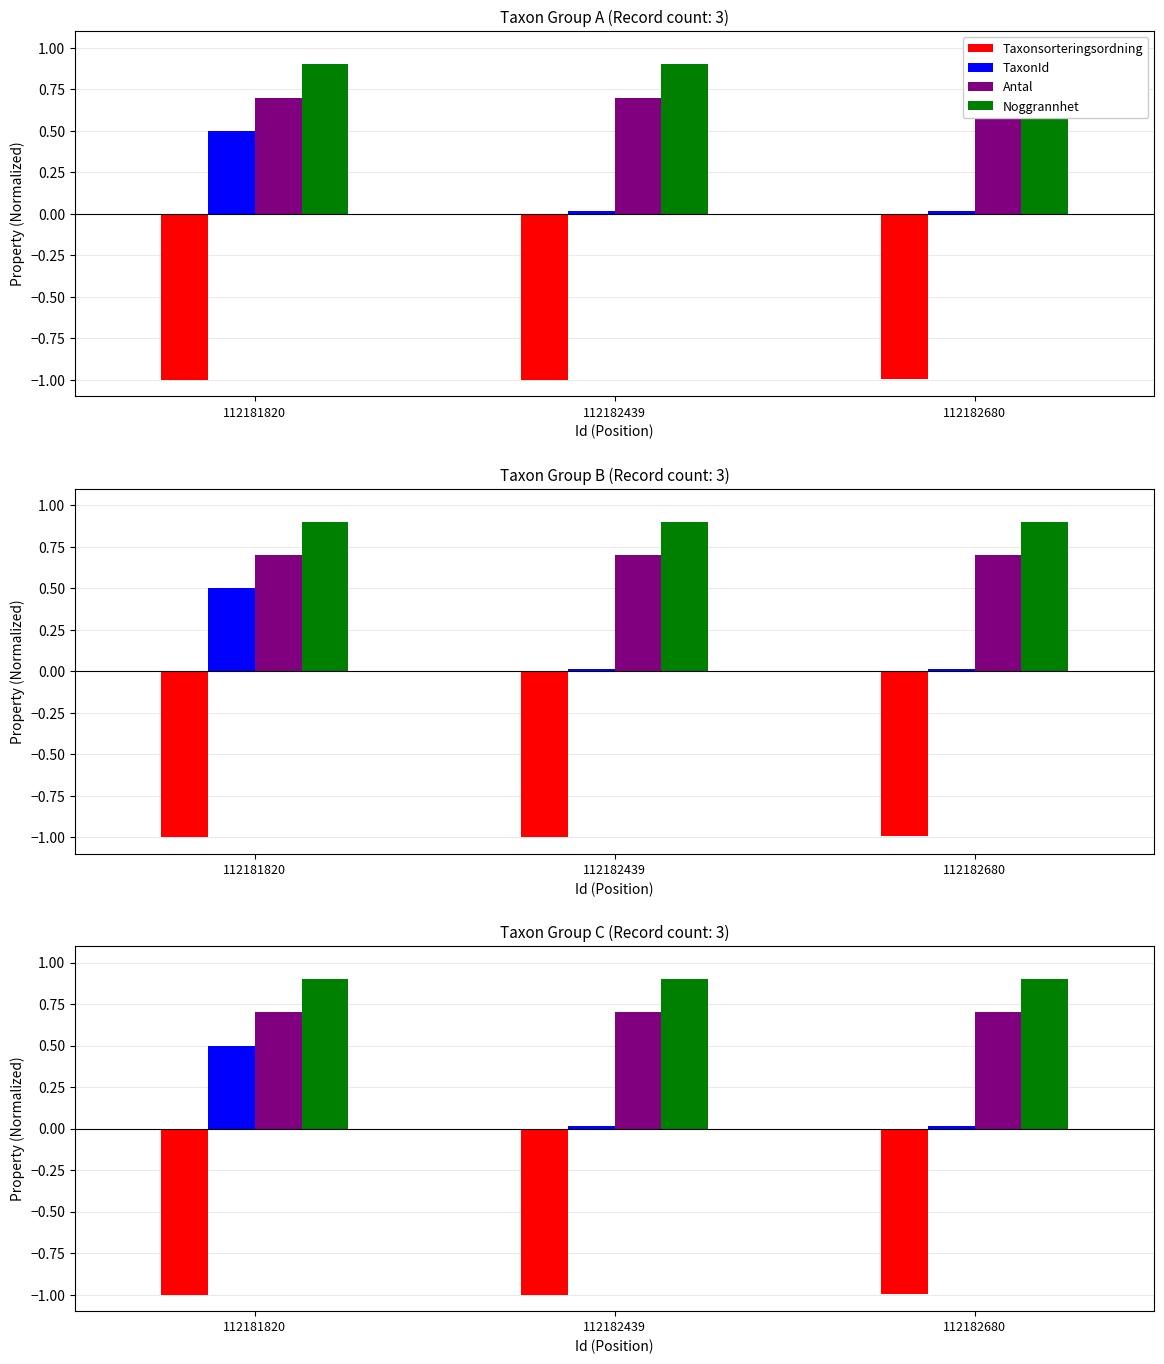

Reading right to left, list all the values displayed in this chart.

Taxonsorteringsordning: -1.0	-1.0	-1.0
TaxonId: 0.0	0.0	0.5
Antal: 0.7	0.7	0.7
Noggrannhet: 0.9	0.9	0.9